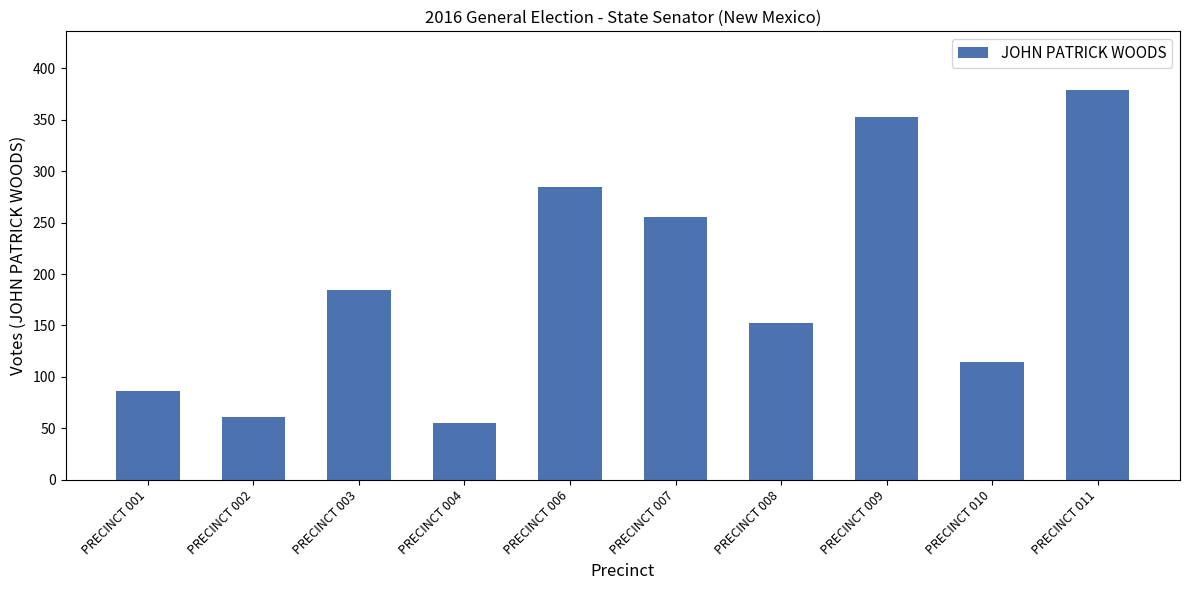

What is the approximate value at PRECINCT 009?

353